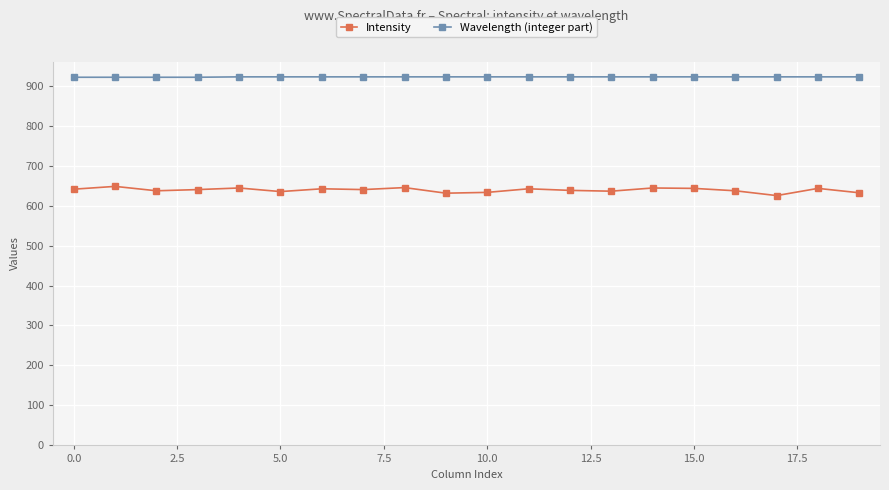

What is the highest value of the Wavelength (integer part) series?

922